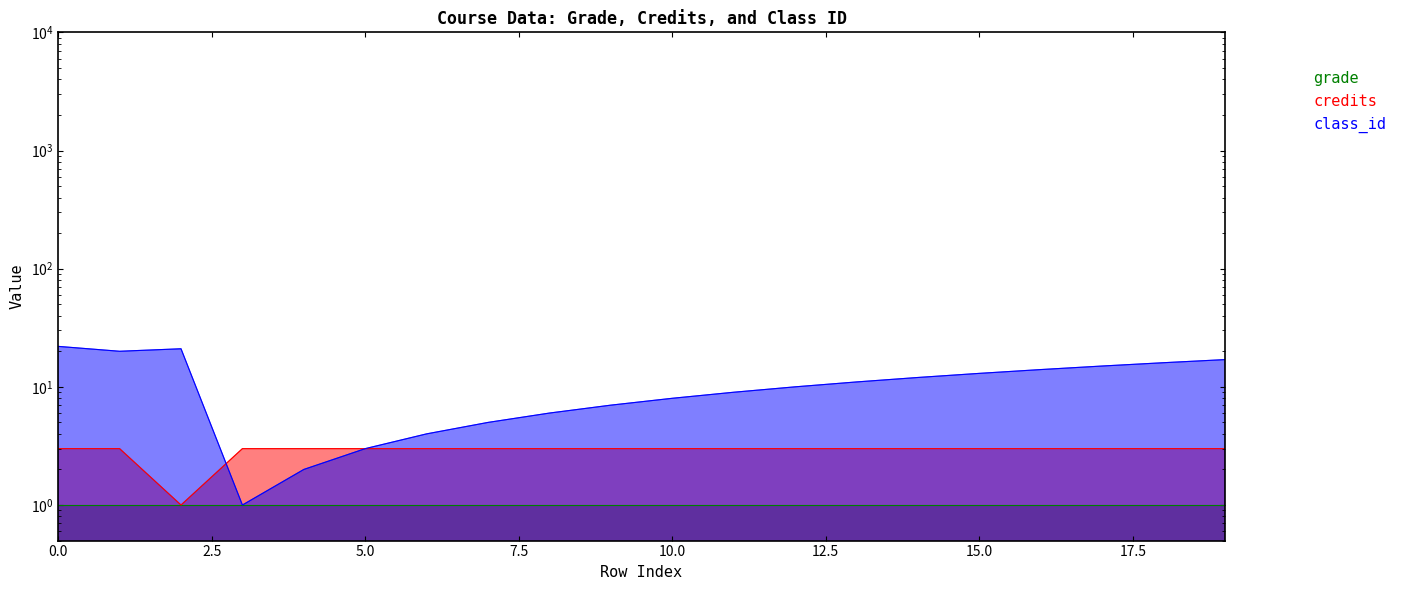

The class_id series shows 11 at 13. True or false?

True